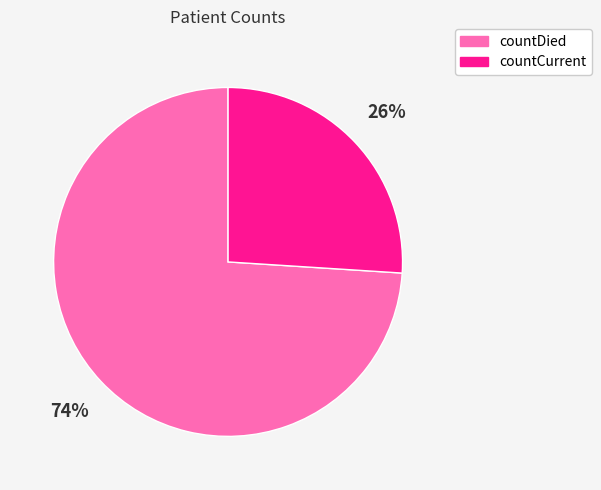

Does countCurrent account for over 50% of the chart?

No